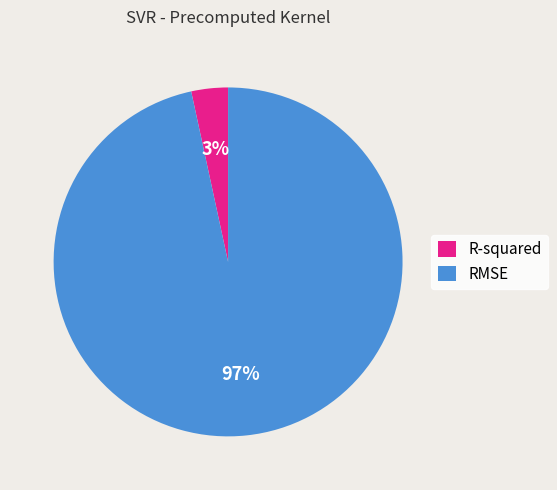

The R-squared slice represents 10% of the pie. True or false?

False